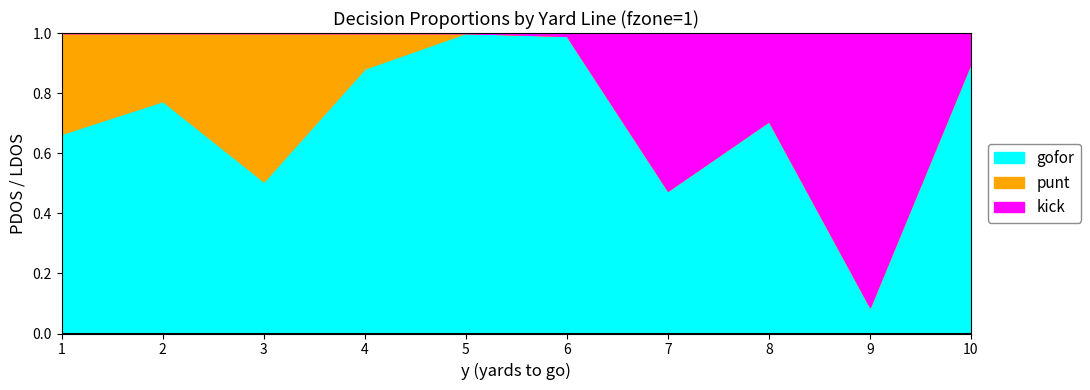

What is the total value across all series at 1?

1.0